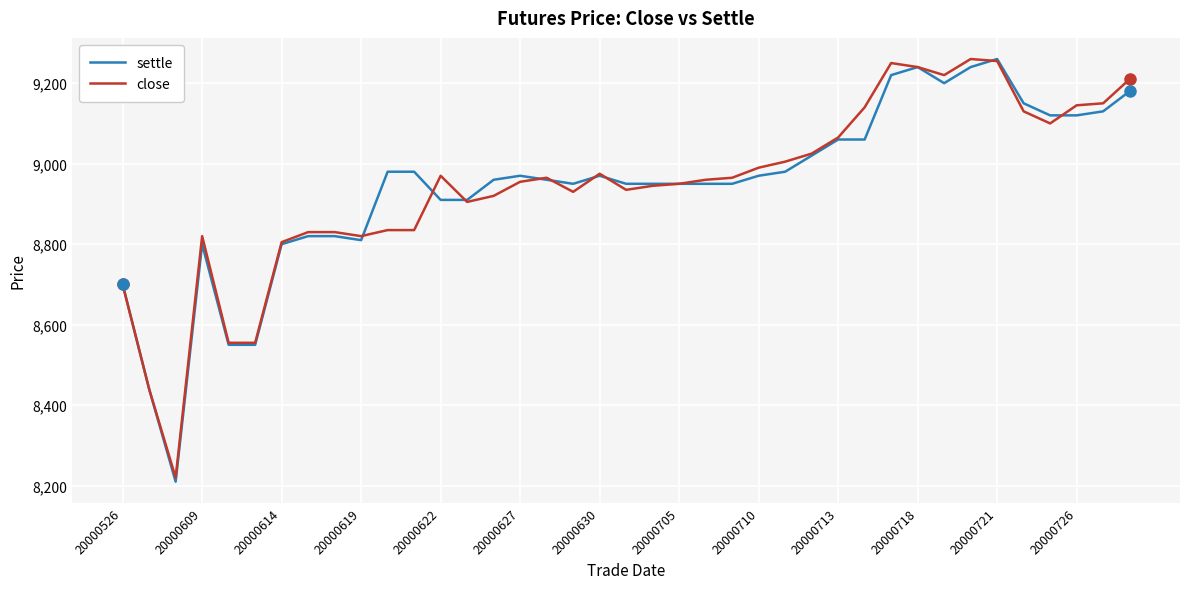

What is the lowest value of the settle series?

8210